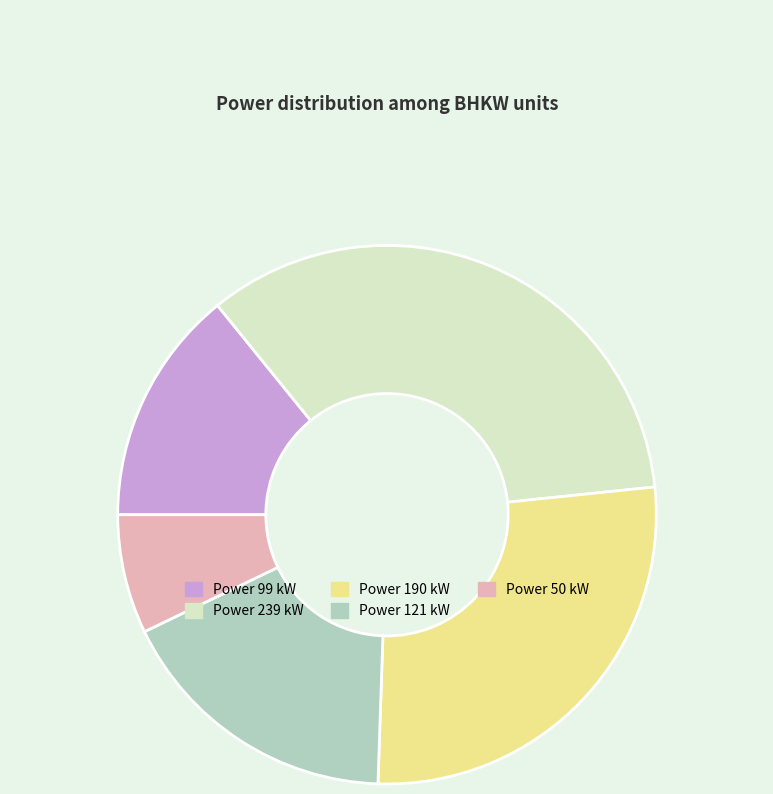

Is there any slice that represents more than half of the pie?

No